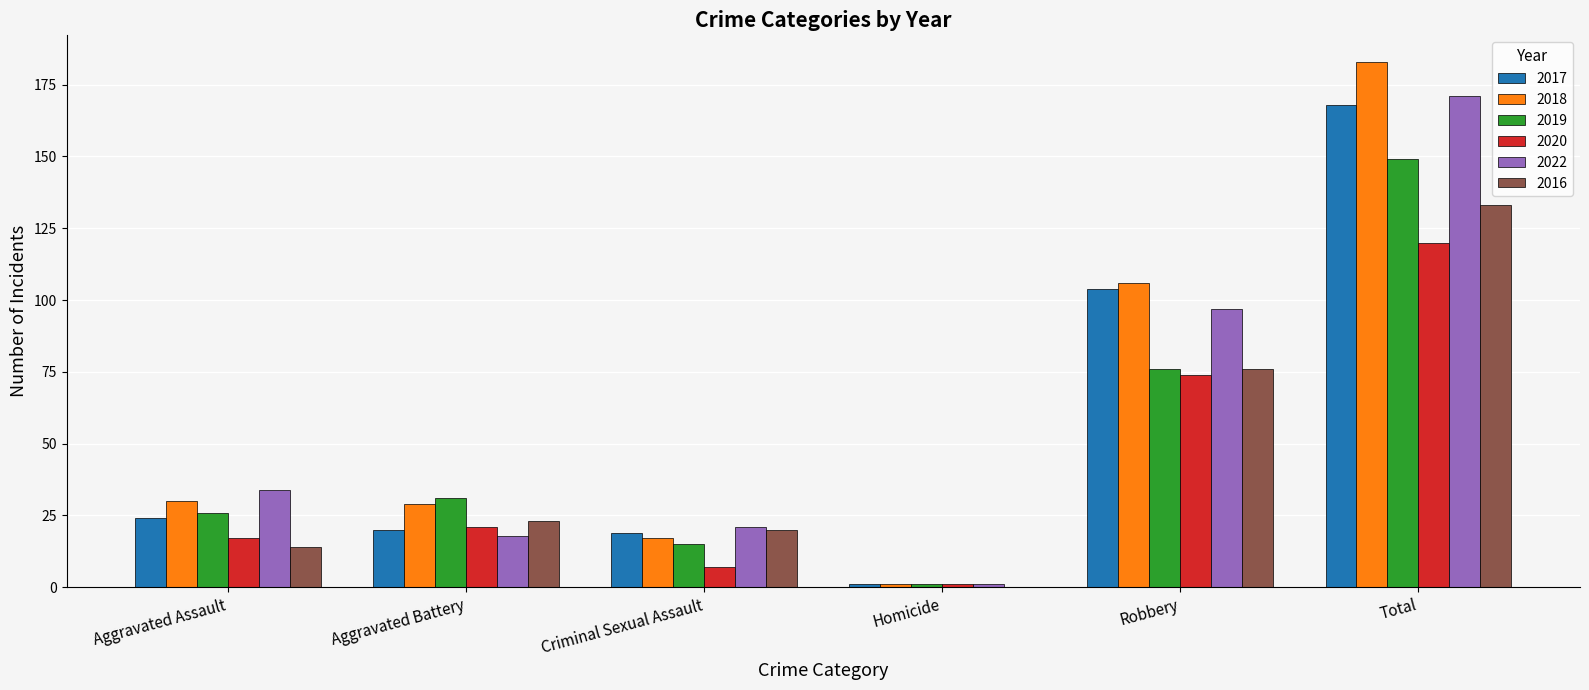

What is the sum of the 2019 values at Aggravated Battery and Robbery?

107